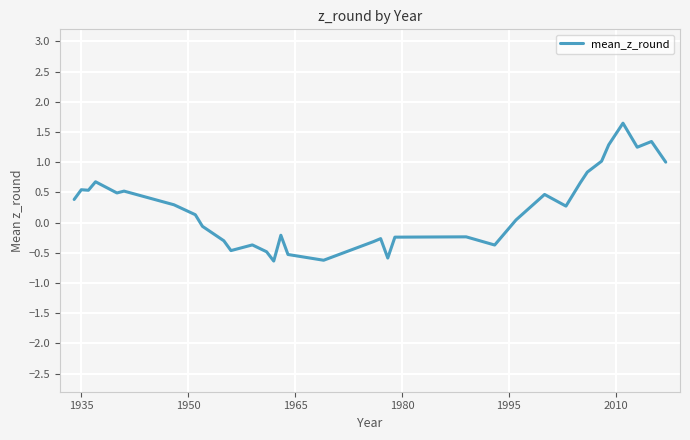

How many values are below zero?

15